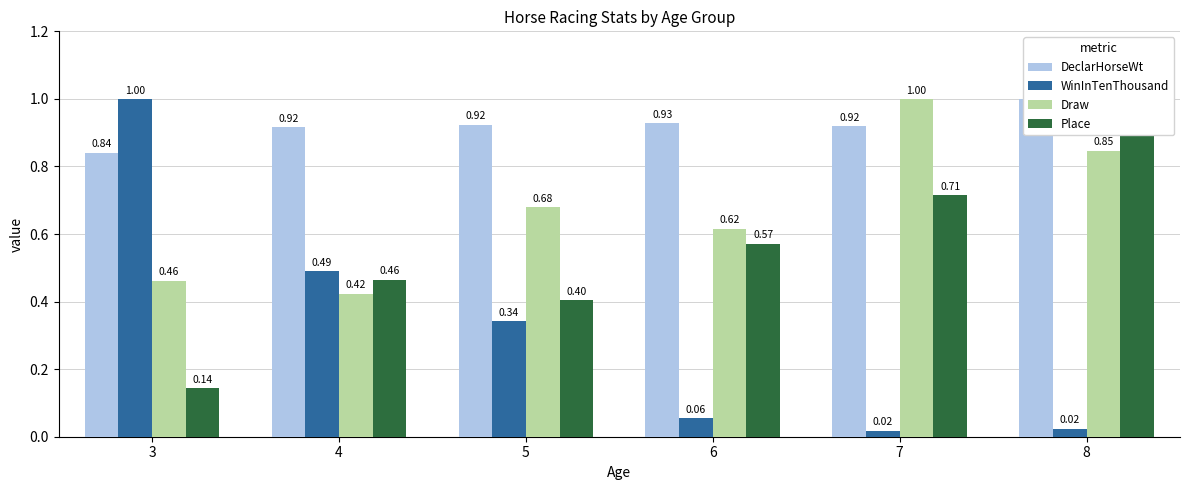

Is it true that Place equals 0.6 at 6?

True